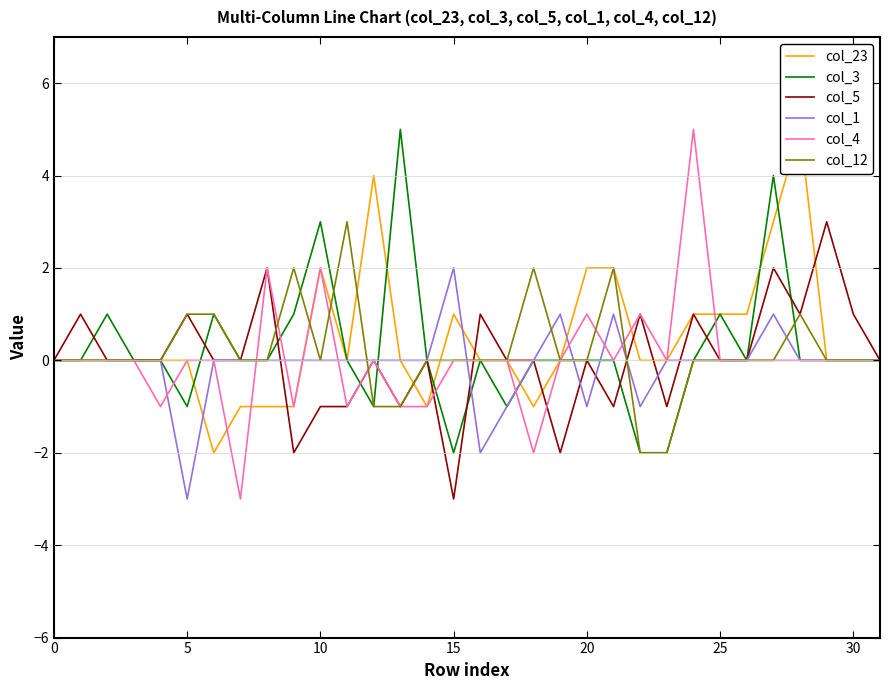

How many values in the col_1 series are below 0?

5